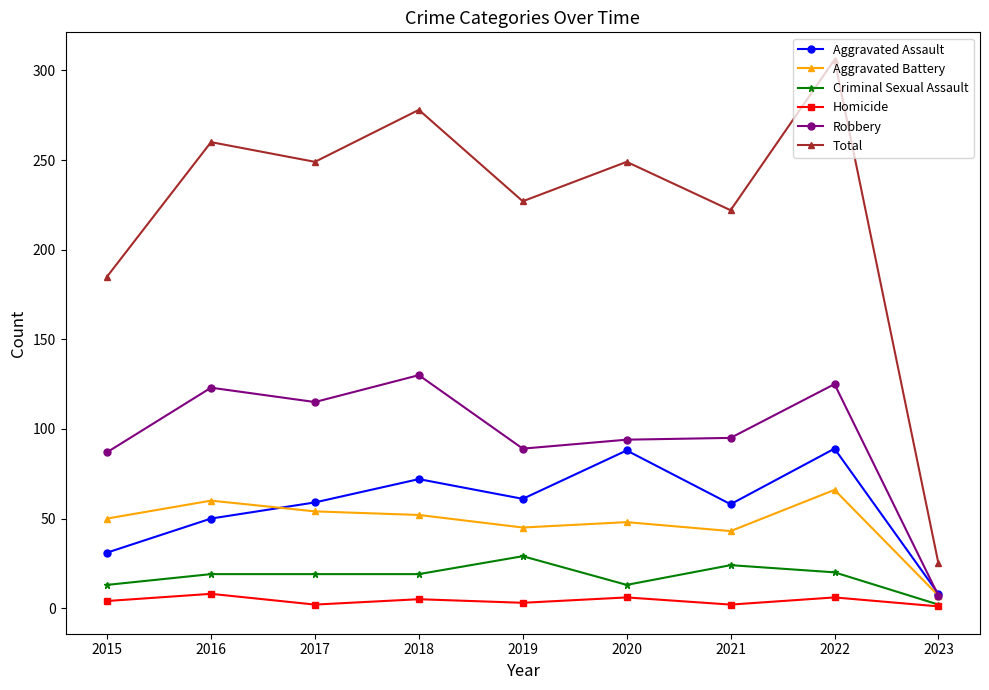

What is the difference between the second highest and second lowest values in the Total series?

93